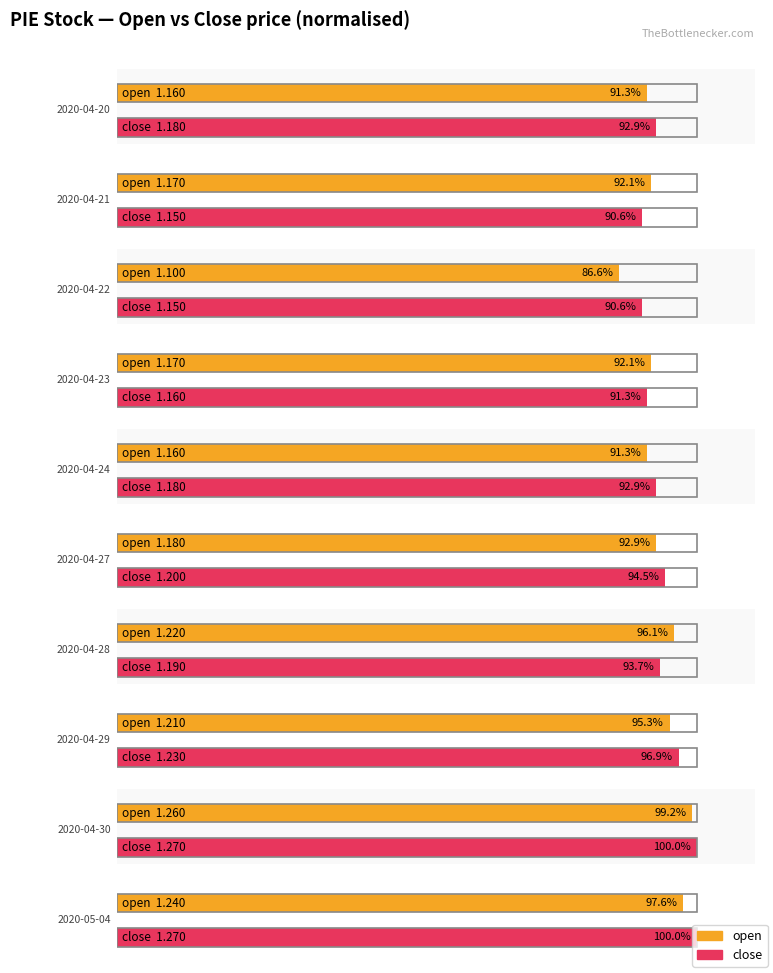

Are the bars horizontal?

Yes